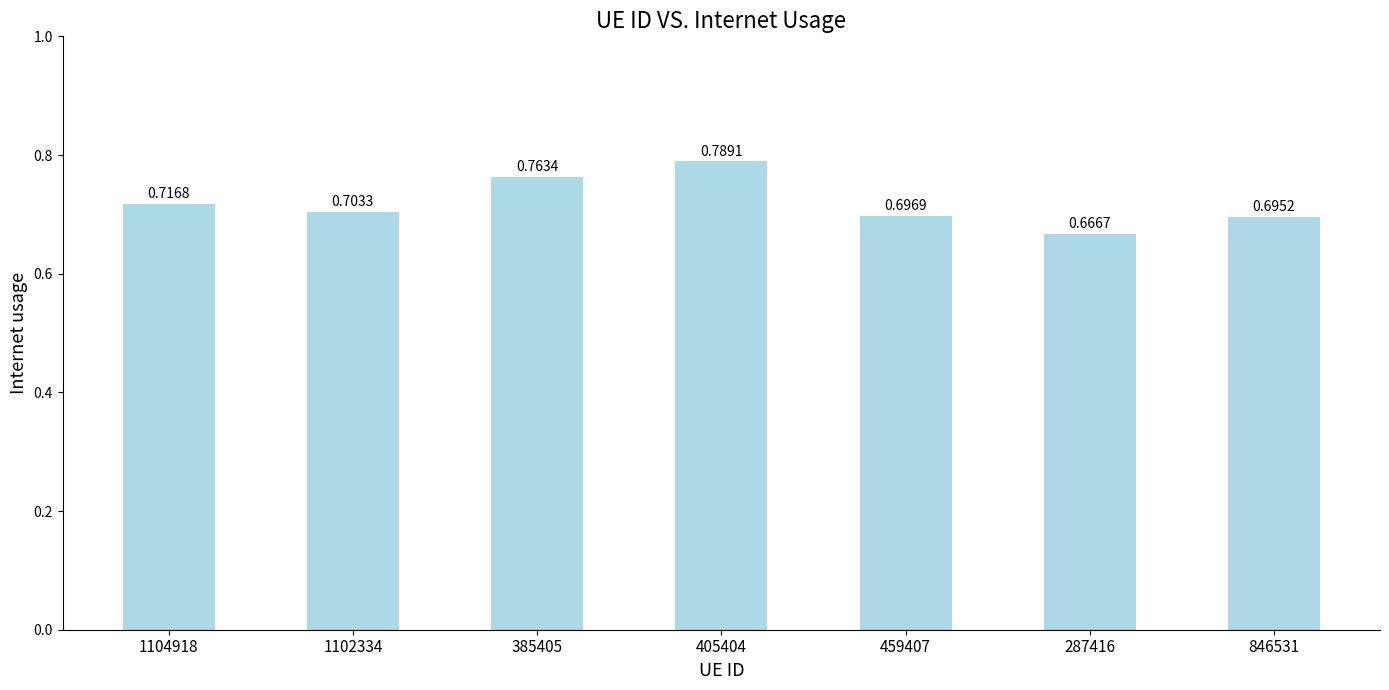

Which has a higher value, 1102334 or 287416?

1102334